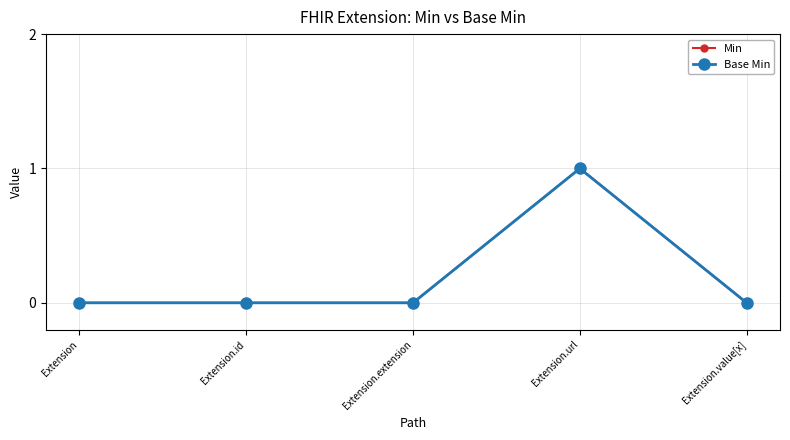

At Extension.extension, list the series in order from largest to smallest.

Min, Base Min